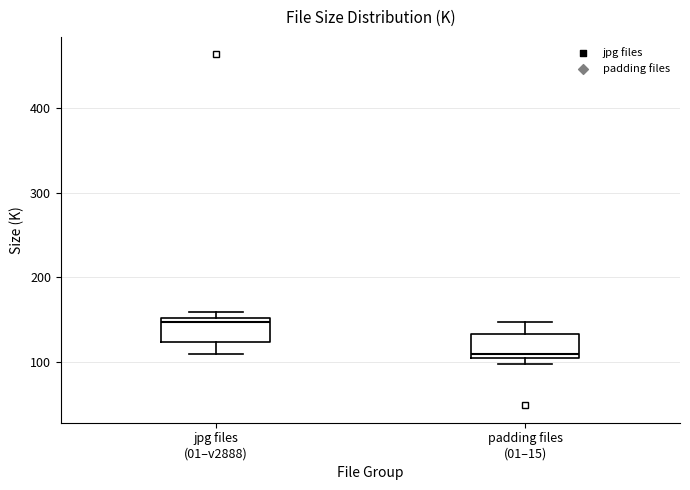

Which box's median line is the highest?

jpg files (01–v2888)